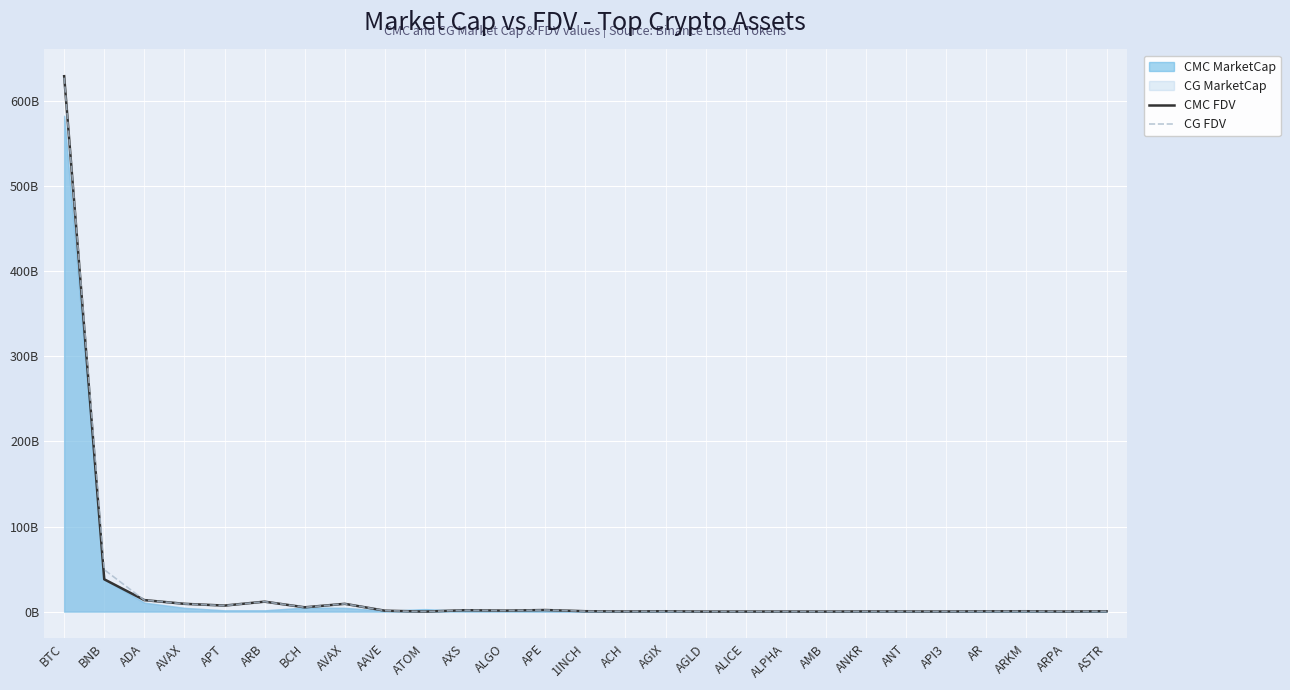

What is the label of the 13th point from the right?

ACH